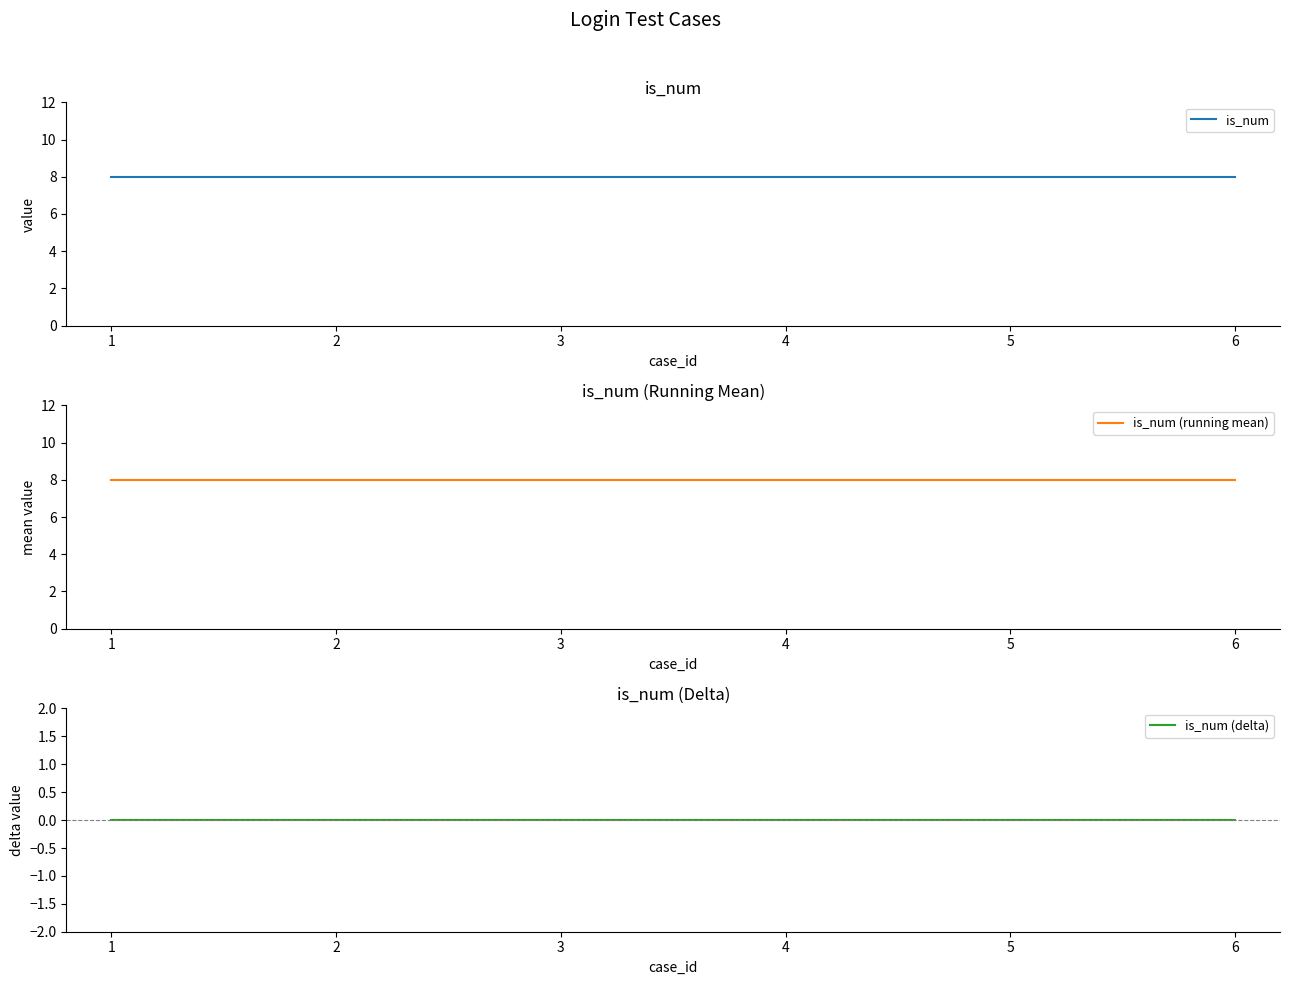

Which series changed the most between 1 and 4?

is_num